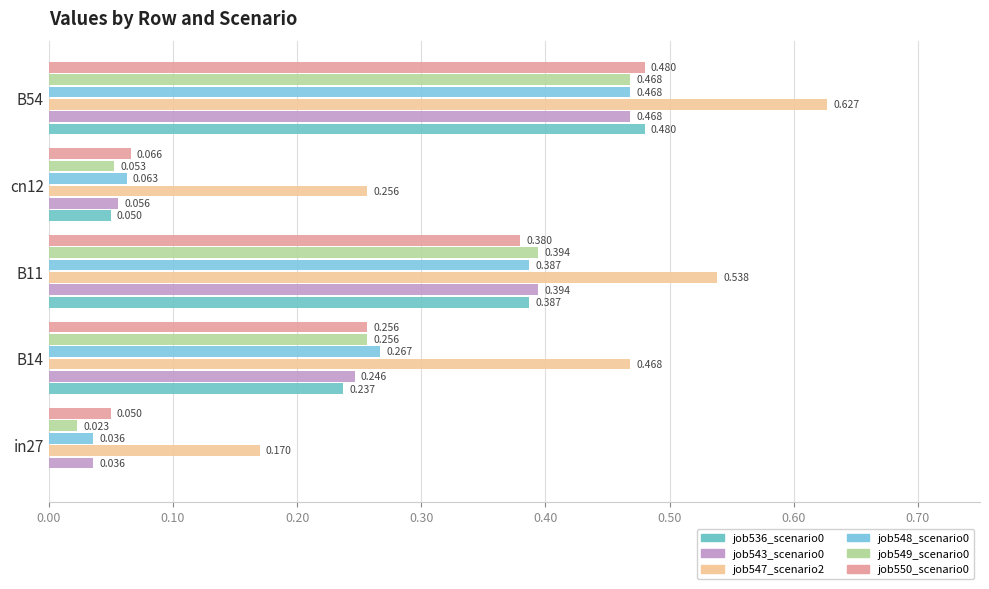

How many distinct data groups are displayed?

6